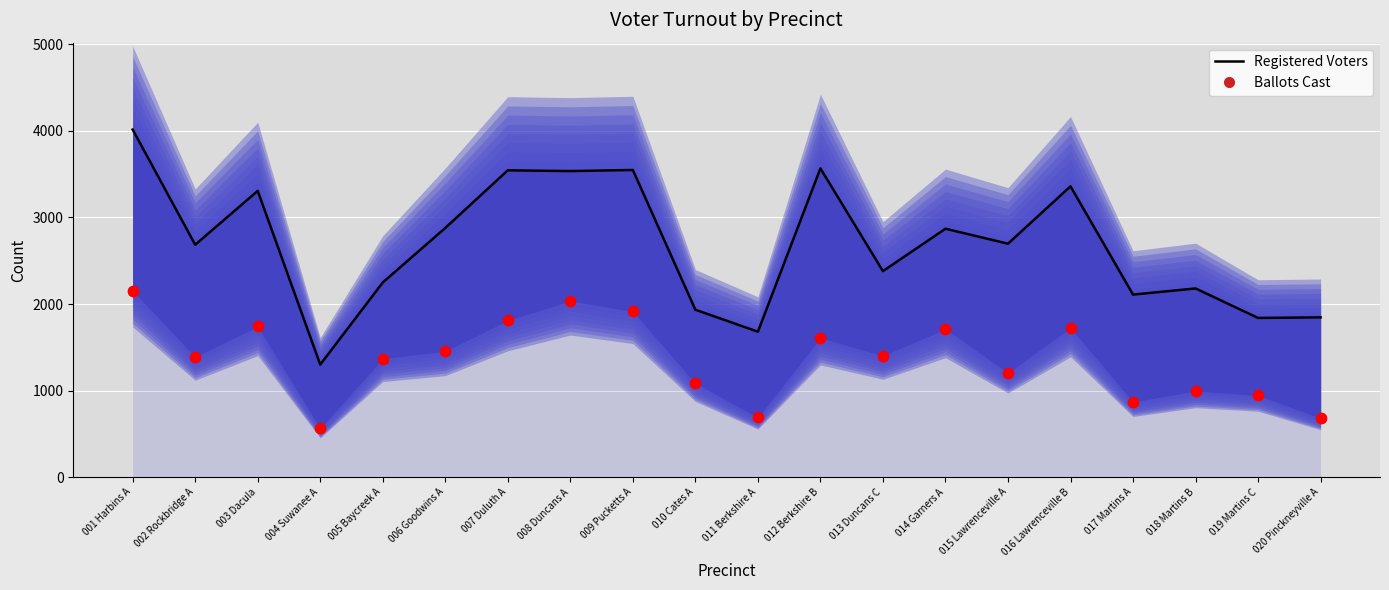

Is the value of Registered Voters at 020 Pinckneyville A greater than the value of Ballots Cast at 017 Martins A?

Yes